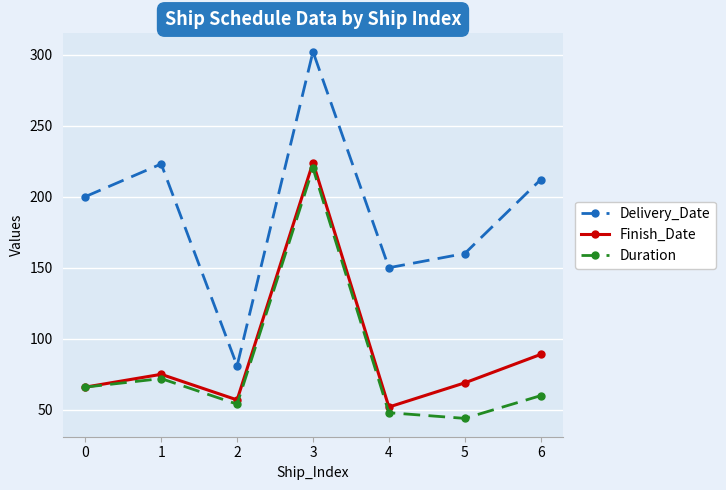

What is the difference between the highest and lowest values at 1?

151